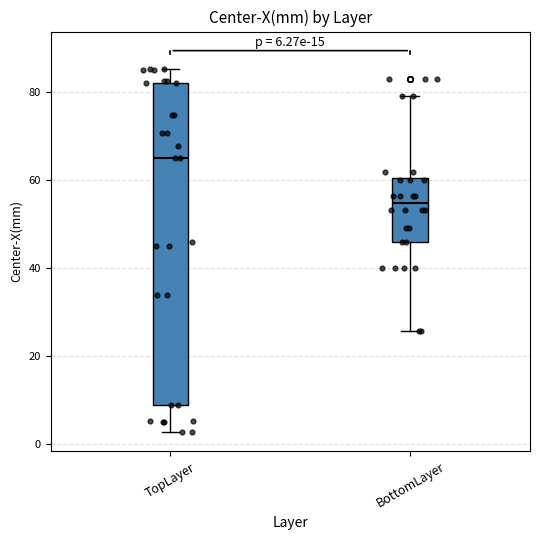

Comparing the boxes themselves (not the whiskers), which one is the tallest?

TopLayer